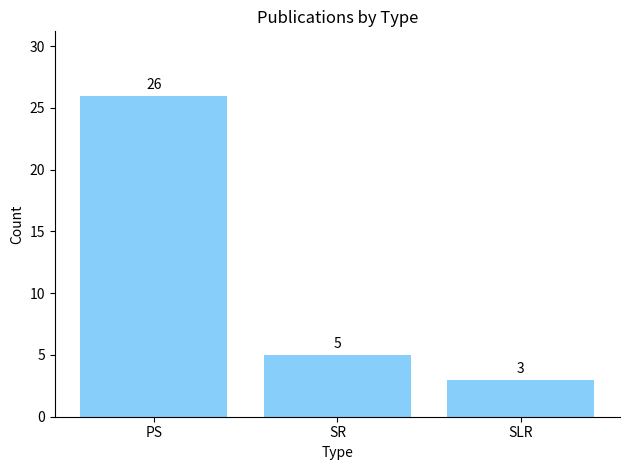

Which label corresponds to the smallest value in the chart?

SLR